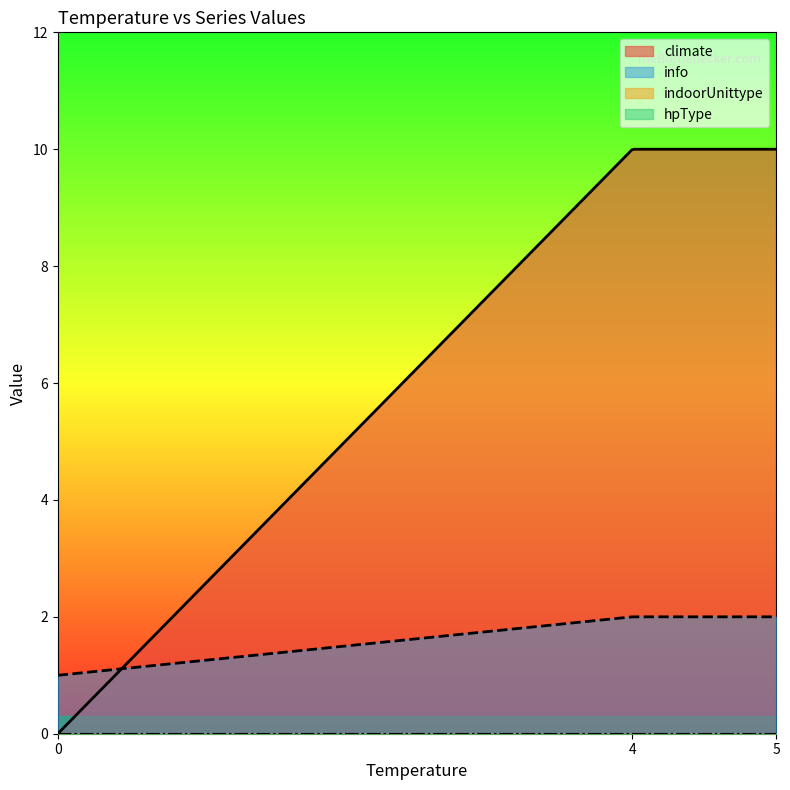

The climate series shows 5 at 0. True or false?

False